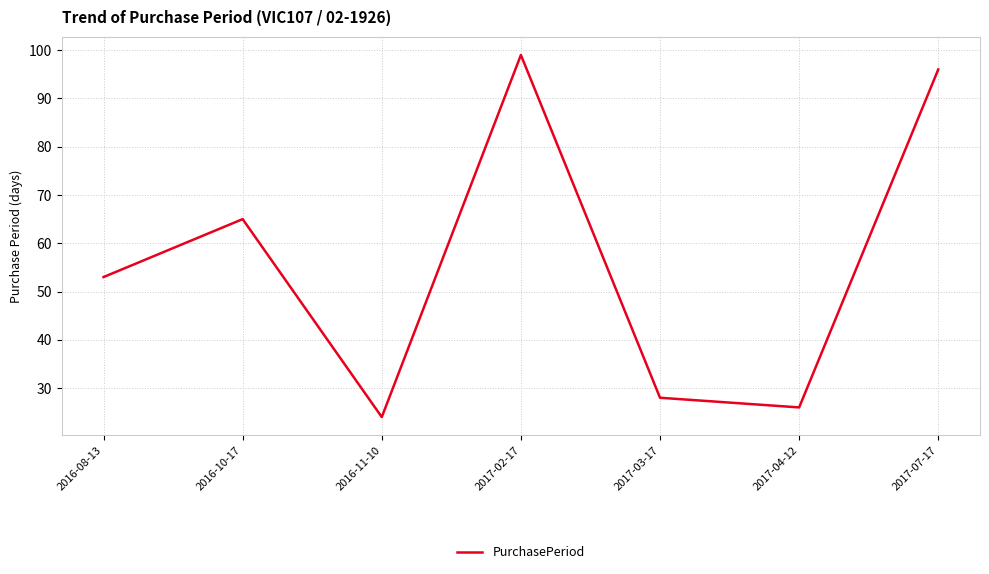

Reading left to right, extract all data points from this chart.

53	65	24	99	28	26	96